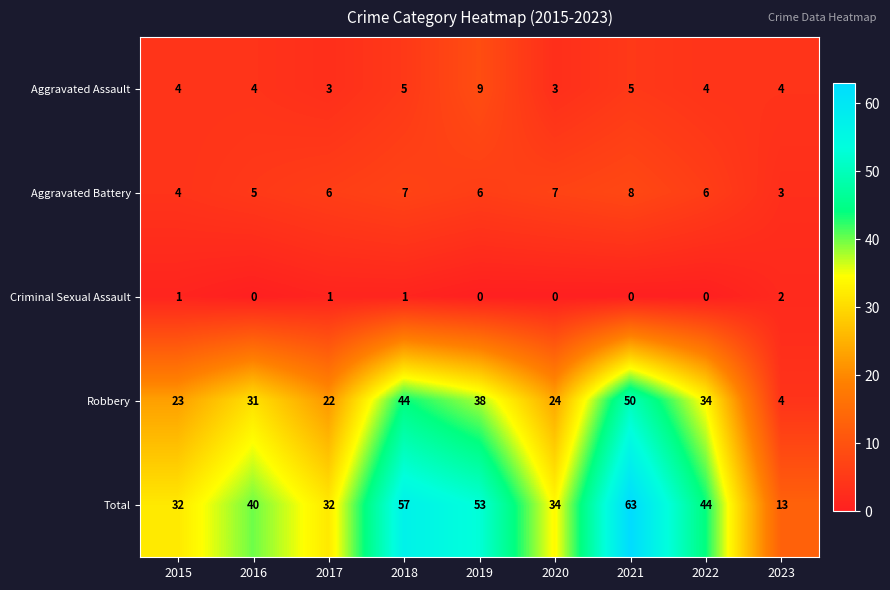

What is the sum of all Aggravated Battery values?

52